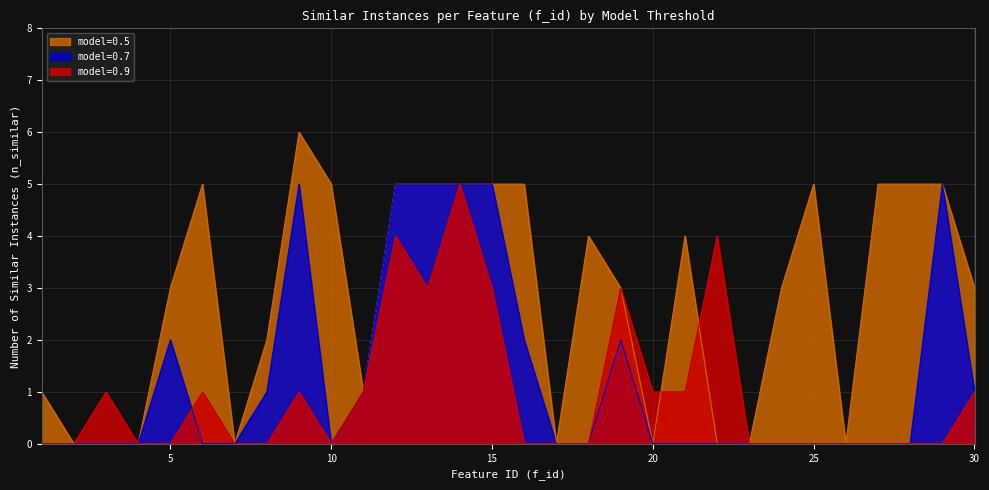

Reading left to right, extract all data points from this chart.

model=0.9: 1=0	2=0	3=1	4=0	5=0	6=1	7=0	8=0	9=1	10=0	11=1	12=4	13=3	14=5	15=3	16=0	17=0	18=0	19=3	20=1	21=1	22=4	23=0	24=0	25=0	26=0	27=0	28=0	29=0	30=1
model=0.7: 1=0	2=0	3=0	4=0	5=2	6=0	7=0	8=1	9=5	10=0	11=1	12=5	13=5	14=5	15=5	16=2	17=0	18=0	19=2	20=0	21=0	22=0	23=0	24=0	25=0	26=0	27=0	28=0	29=5	30=1
model=0.5: 1=1	2=0	3=0	4=0	5=3	6=5	7=0	8=2	9=6	10=5	11=1	12=5	13=5	14=5	15=5	16=5	17=0	18=4	19=3	20=0	21=4	22=0	23=0	24=3	25=5	26=0	27=5	28=5	29=5	30=3